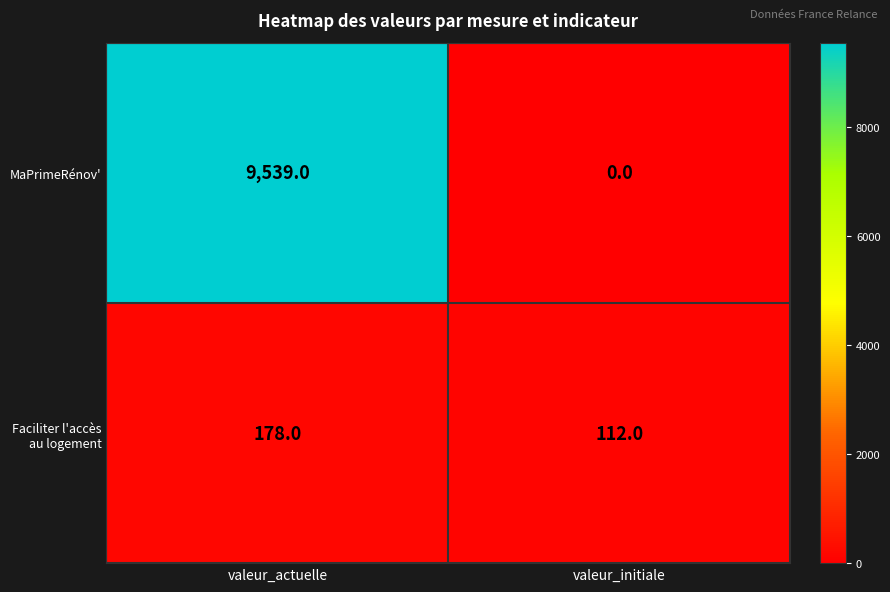

What is the total value across all series at valeur_actuelle?

9717